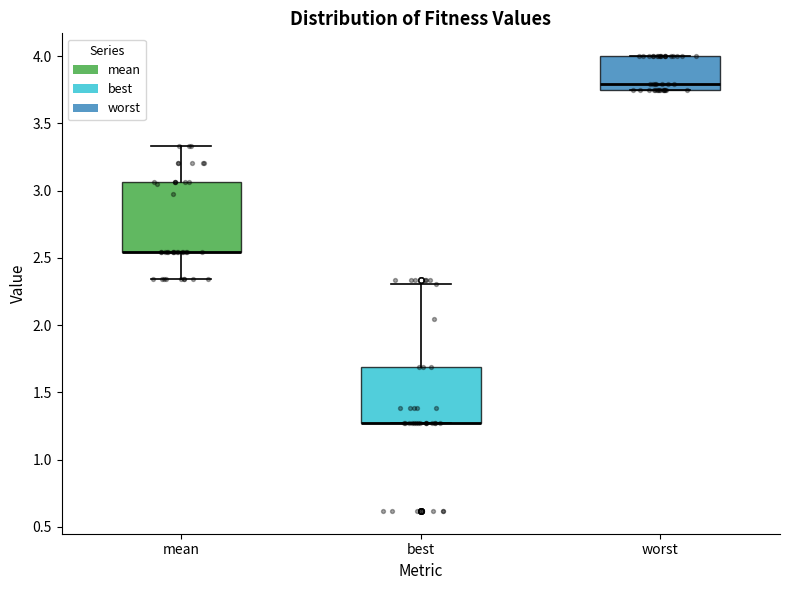

Reading left to right, read every box against the y-axis: the position of its median line, the range the box covers, and the ends of its whiskers. The values are not printed on the chart, so give them approximately, as read against the axis.

mean: median 2.55 (drawn on the box's lower edge), box 2.55 to 3.05, whiskers 2.35 to 3.35
best: median 1.25 (drawn on the box's lower edge), box 1.25 to 1.70, whiskers 1.25 to 2.30
worst: median 3.80, box 3.75 to 4.00, whiskers 3.75 to 4.00